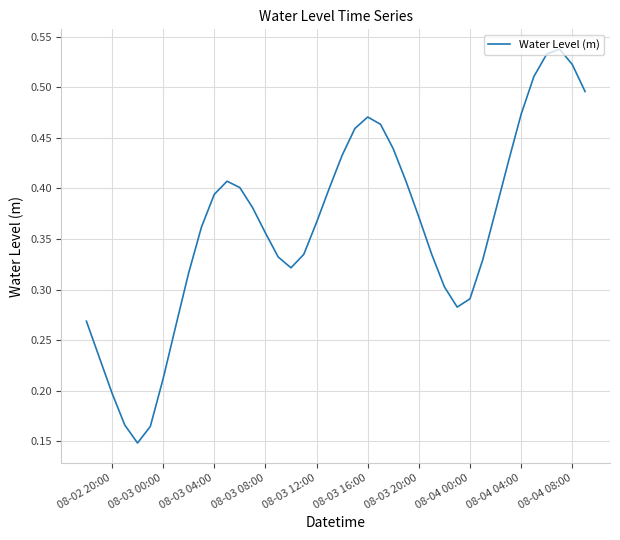

Does the chart display data point markers on the line(s)?

No